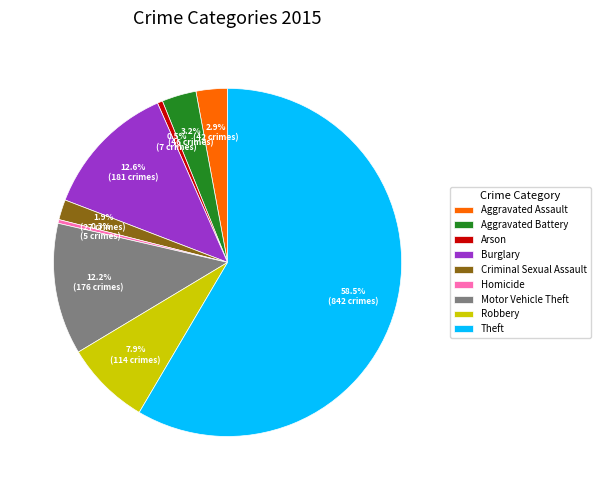

To the nearest percent, what is the combined percentage of Aggravated Battery and Arson?

4%